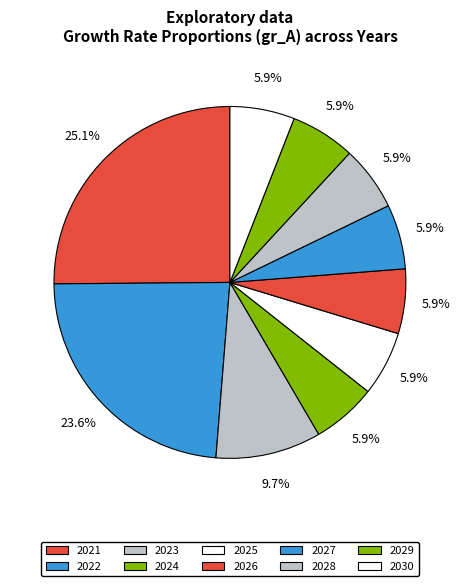

To the nearest percent, what is the average slice percentage?

10%